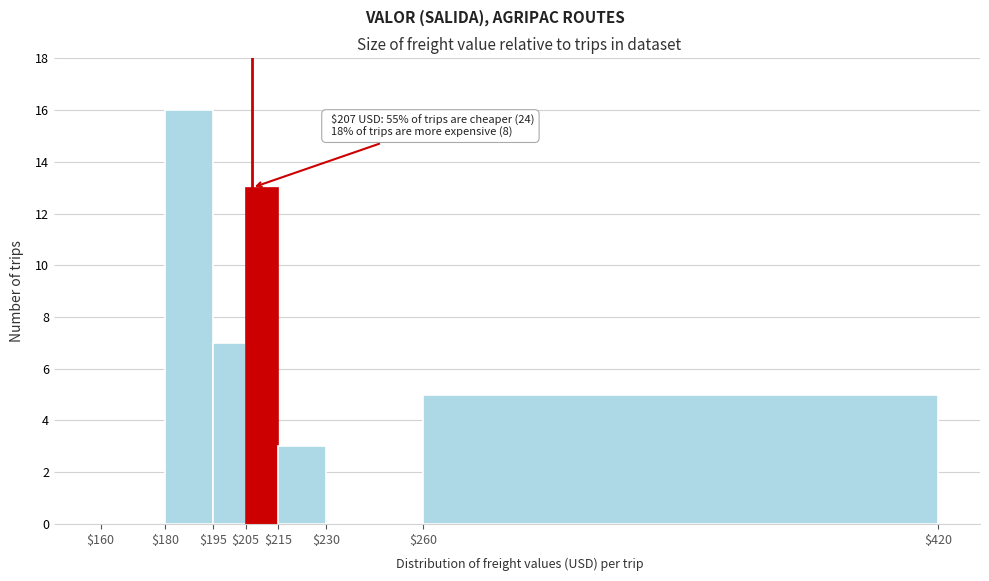

Which range on the x-axis has the tallest bar?

$180 to $195